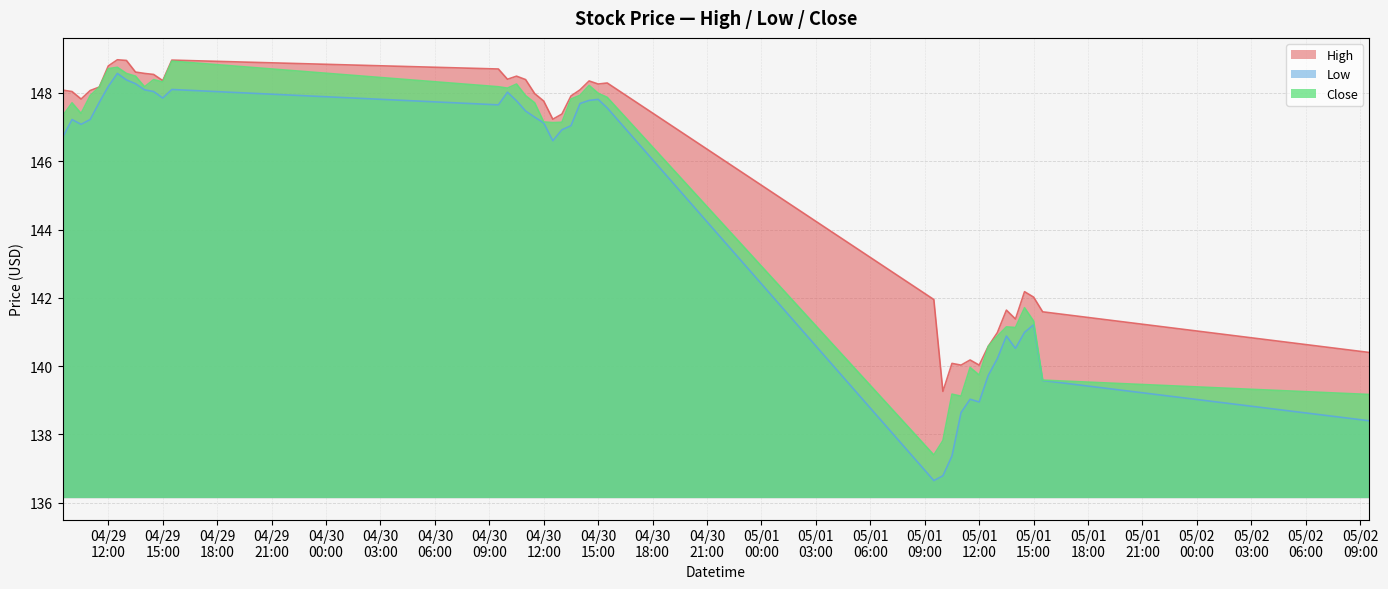

Read the Low value at 2024-04-30 10:30.

147.8